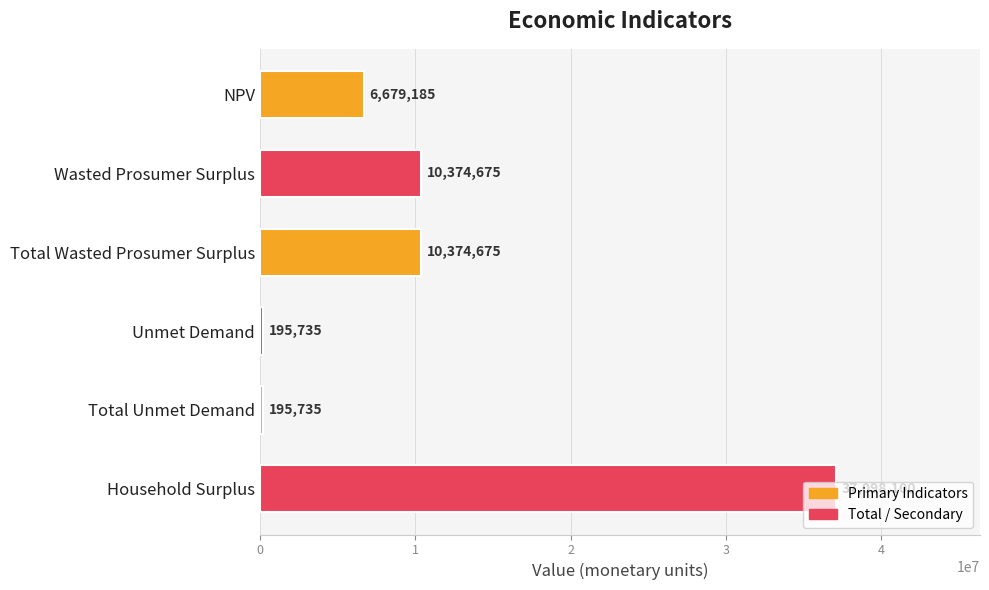

What is the greatest value displayed?

37098100.3